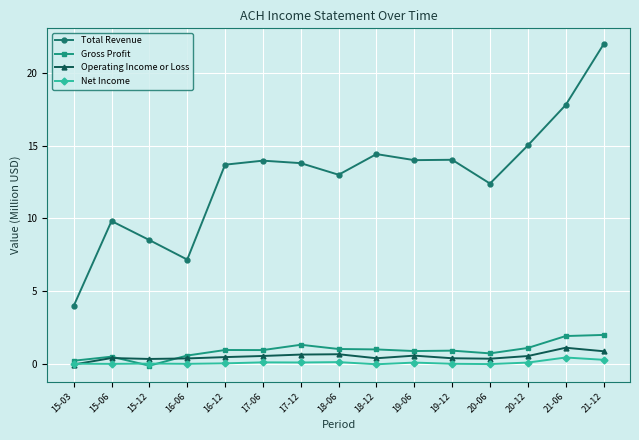

Is it true that Gross Profit equals 0.5 at 15-06?

True